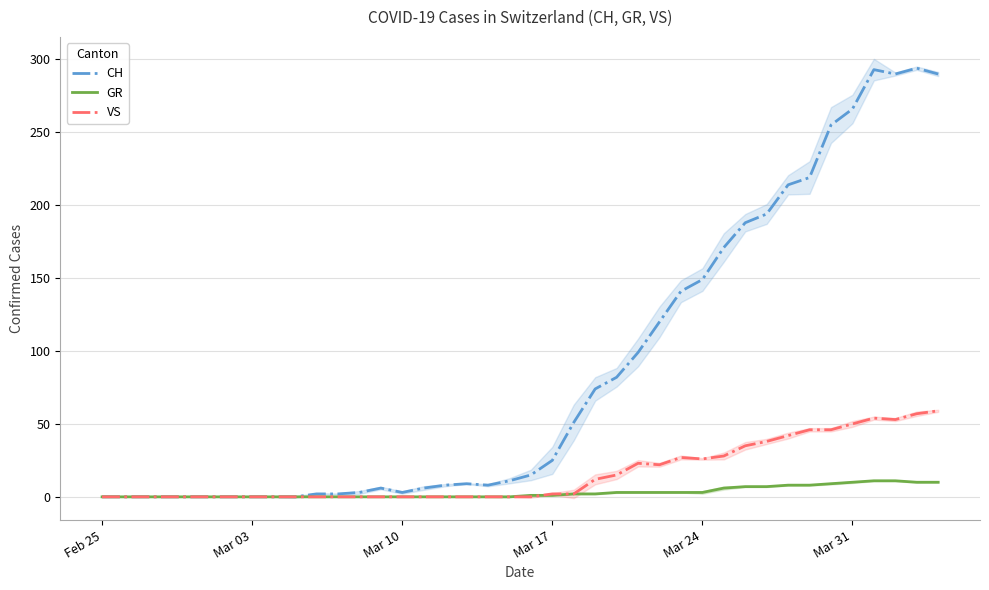

True or false: GR and CH cross at least once.

False